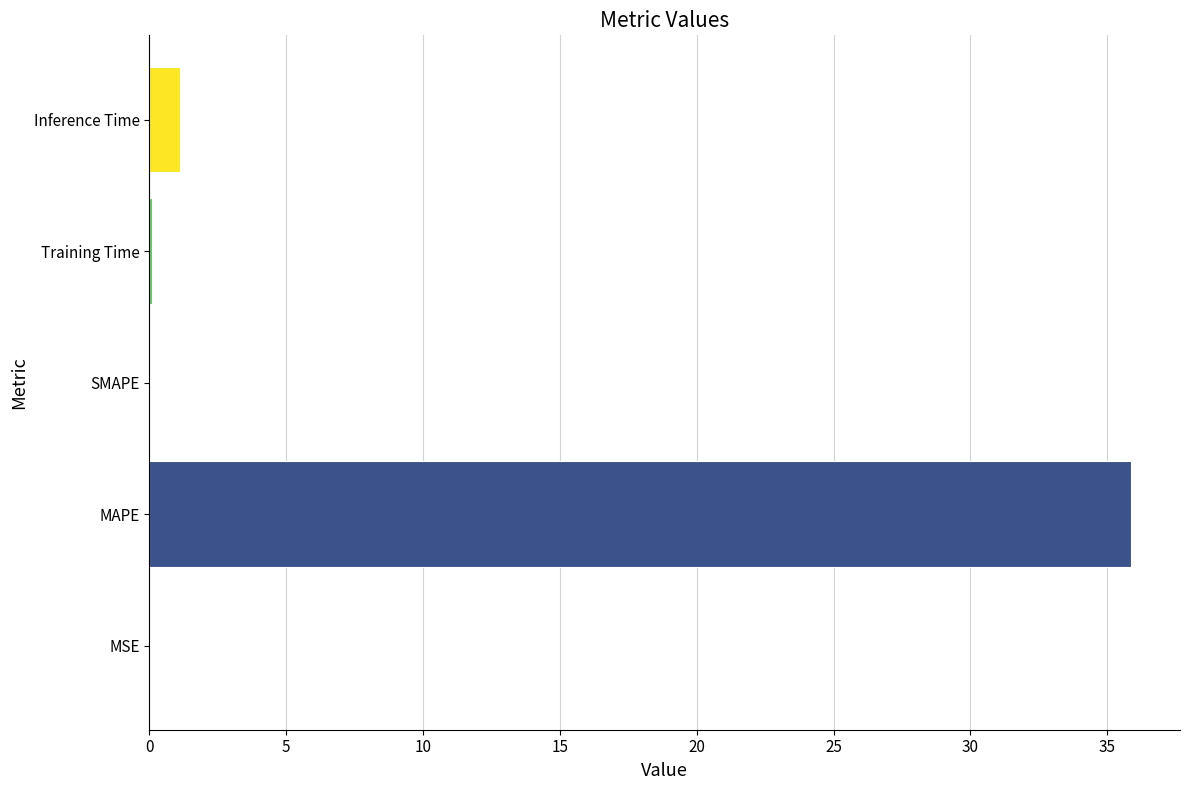

True or false: the data shows 60.6 at MAPE.

False